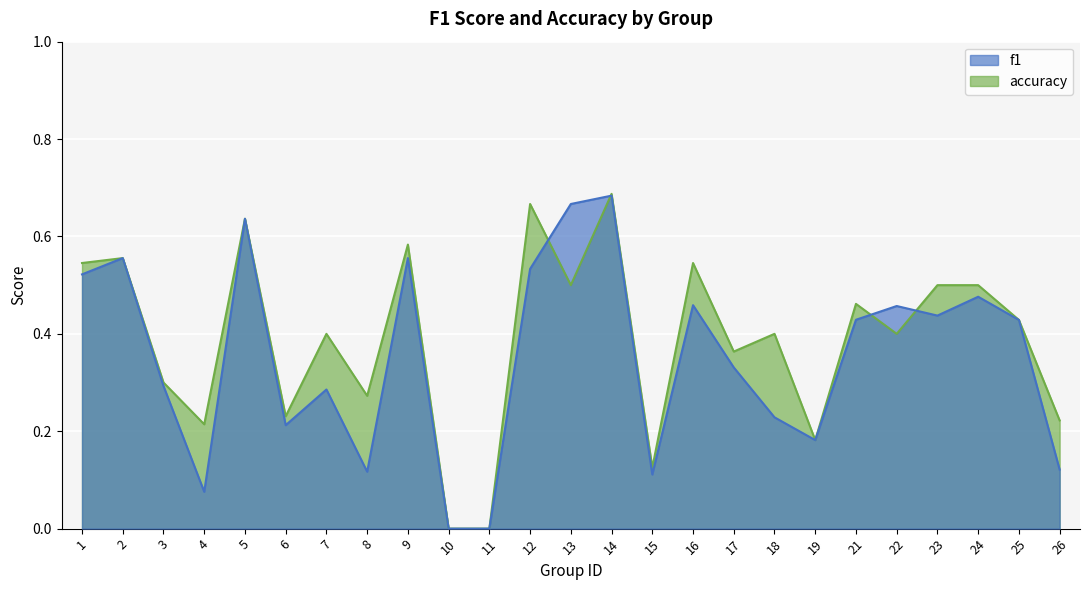

What is the difference between the maximum and minimum values in the accuracy series?

0.7